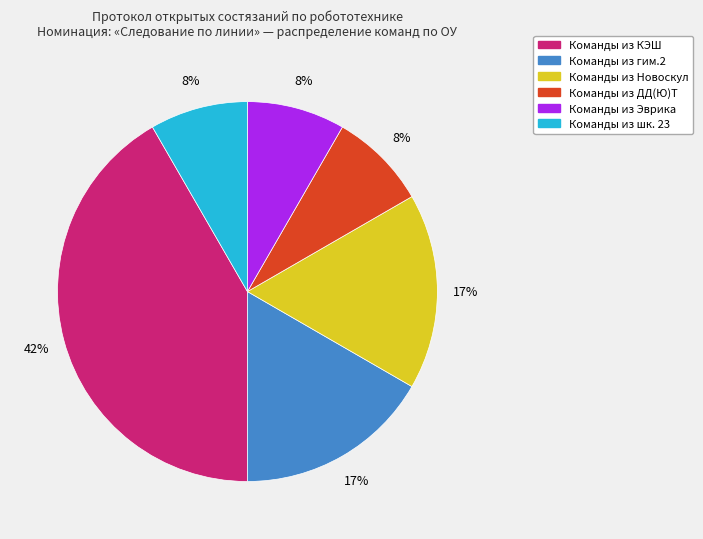

Is there a majority slice in this chart?

No